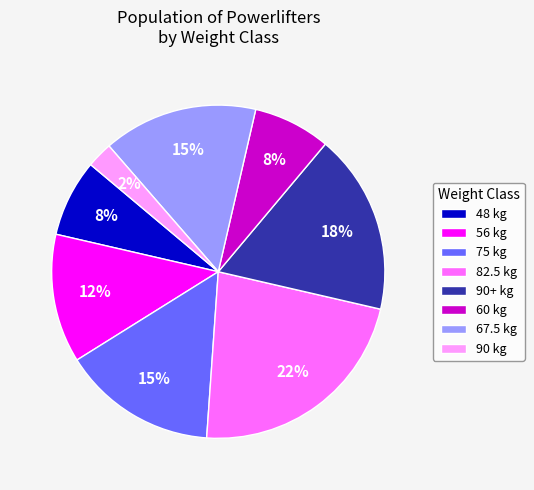

Is the sum of 90+ kg and 60 kg greater than half?

No